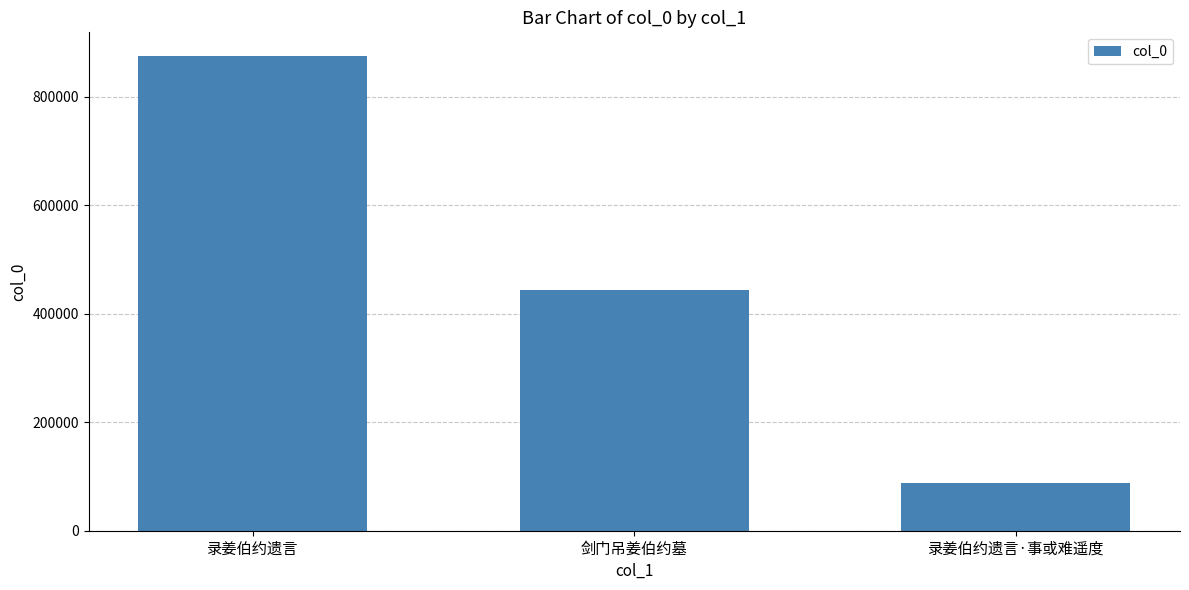

True or false: the data shows 875414 at 录姜伯约遗言.

True